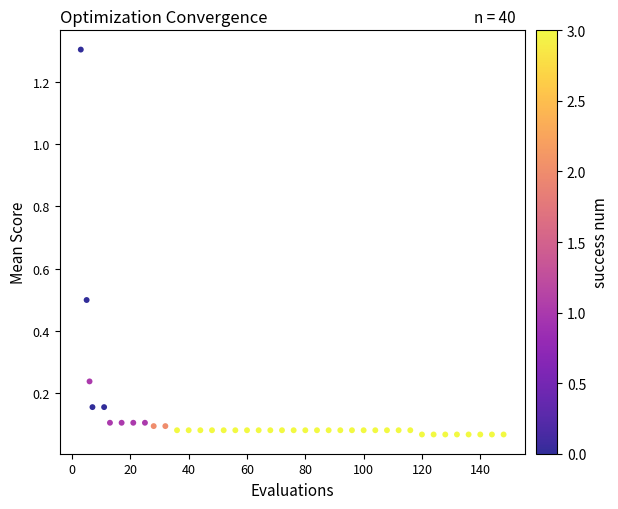

What is the range of X values (max minus min)?

145.0